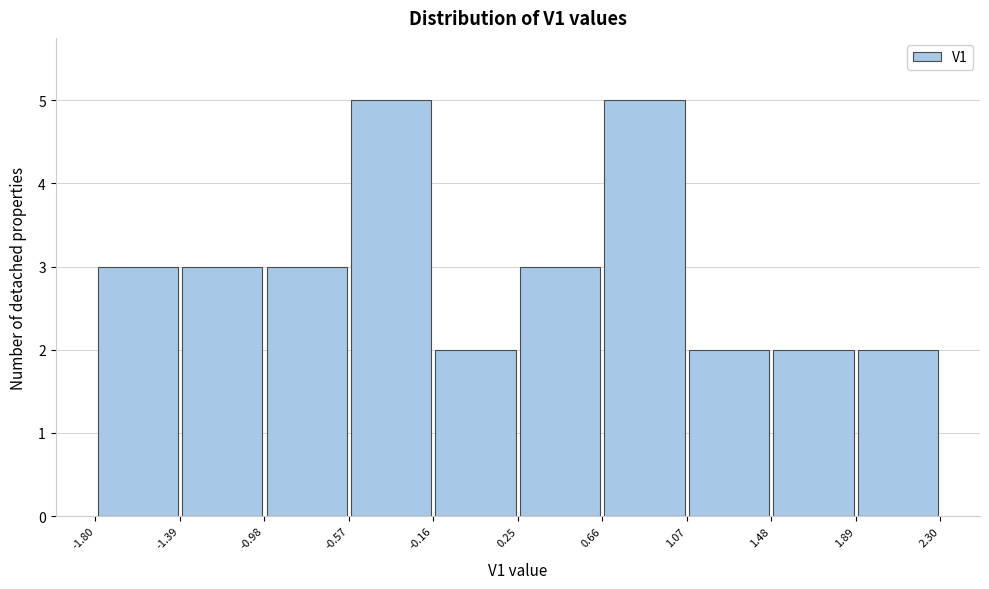

Reading left to right, list every bar in this chart as the range it spans on the x-axis followed by its height. The values are not printed on the chart, so give them approximately, as read against the axis.

-1.80 to -1.39: 3
-1.39 to -0.98: 3
-0.98 to -0.57: 3
-0.57 to -0.16: 5
-0.16 to 0.25: 2
0.25 to 0.66: 3
0.66 to 1.07: 5
1.07 to 1.48: 2
1.48 to 1.89: 2
1.89 to 2.30: 2